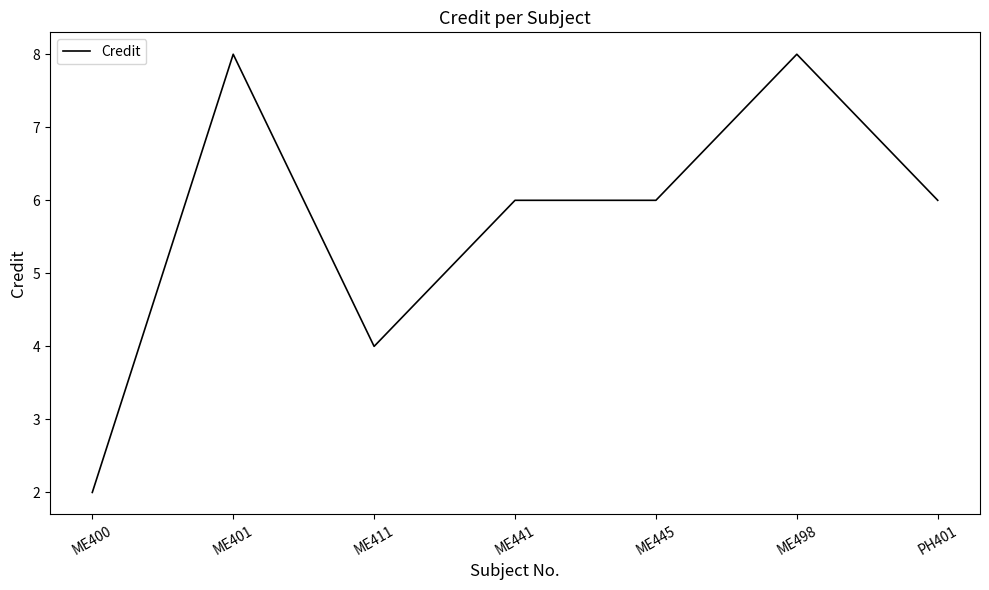

Which category has the lowest value across all series?

ME400